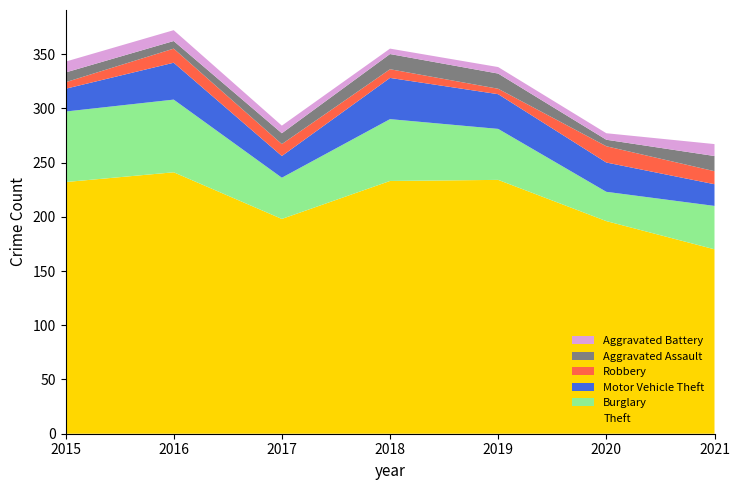

Reading left to right, what are all the values shown in this chart?

Theft: 2015=232	2016=241	2017=198	2018=233	2019=234	2020=196	2021=170
Burglary: 2015=65	2016=67	2017=38	2018=57	2019=47	2020=27	2021=40
Motor Vehicle Theft: 2015=21	2016=34	2017=20	2018=38	2019=32	2020=27	2021=20
Robbery: 2015=6	2016=13	2017=11	2018=8	2019=5	2020=15	2021=12
Aggravated Assault: 2015=9	2016=7	2017=10	2018=14	2019=14	2020=6	2021=14
Aggravated Battery: 2015=10	2016=10	2017=7	2018=5	2019=6	2020=6	2021=11